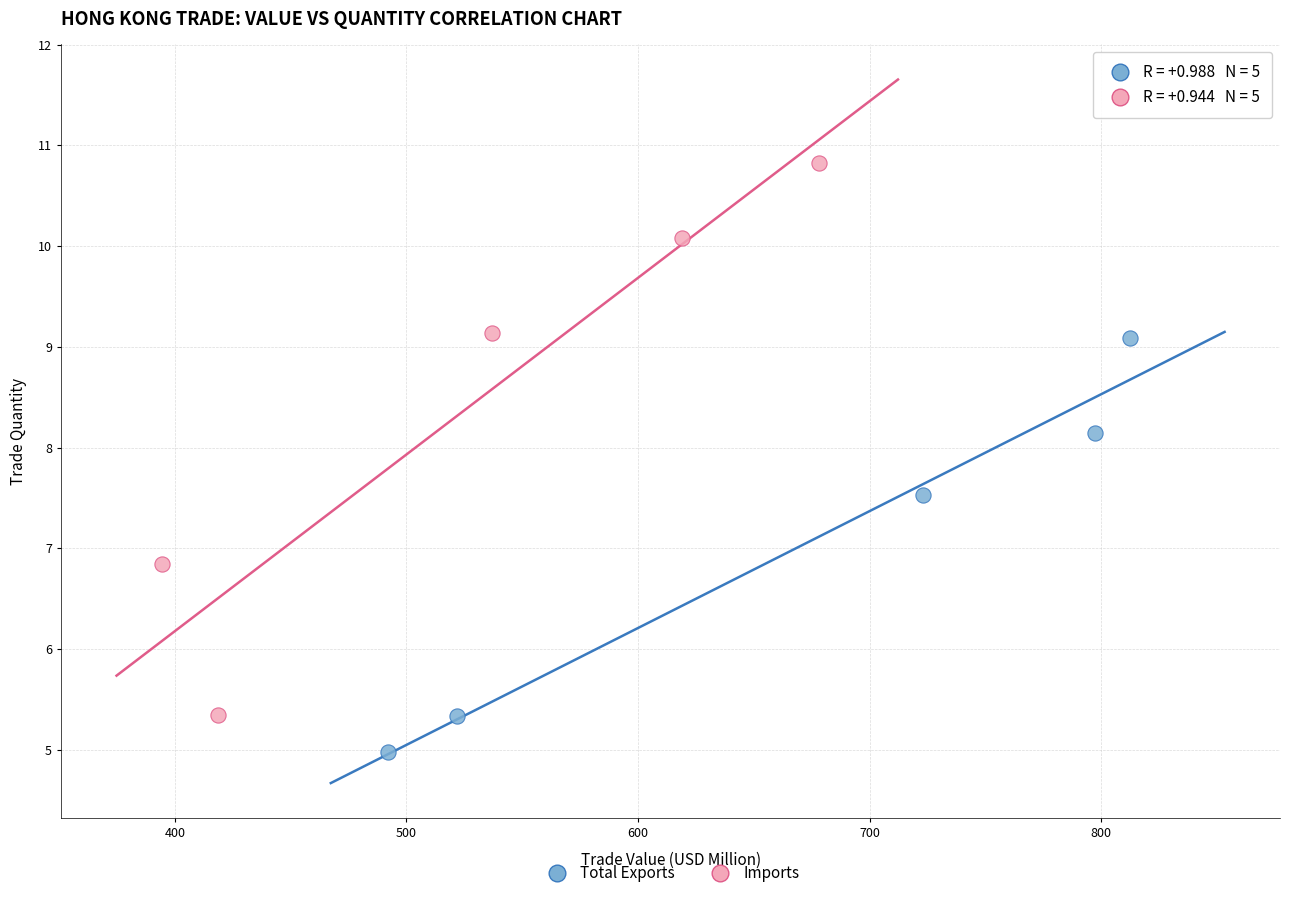

Which series has the largest Y range (max minus min)?

Imports